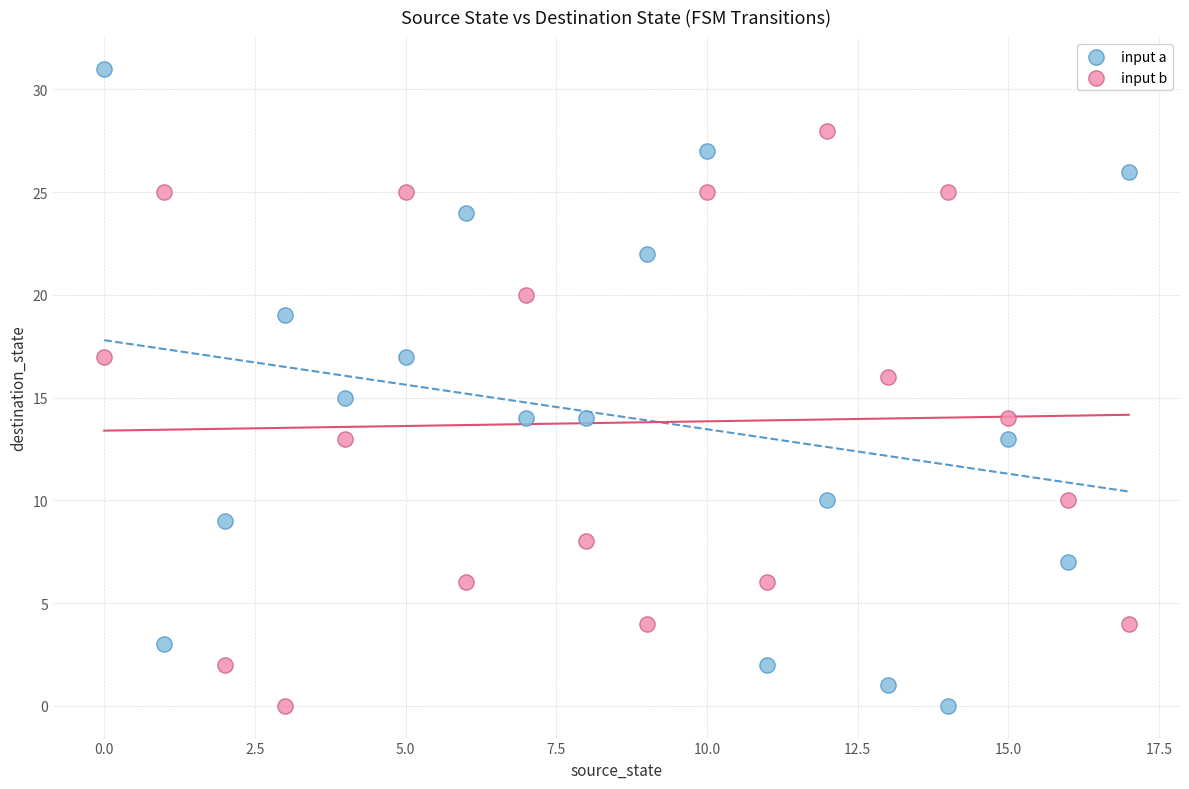

Which series has the widest spread of Y values?

input a